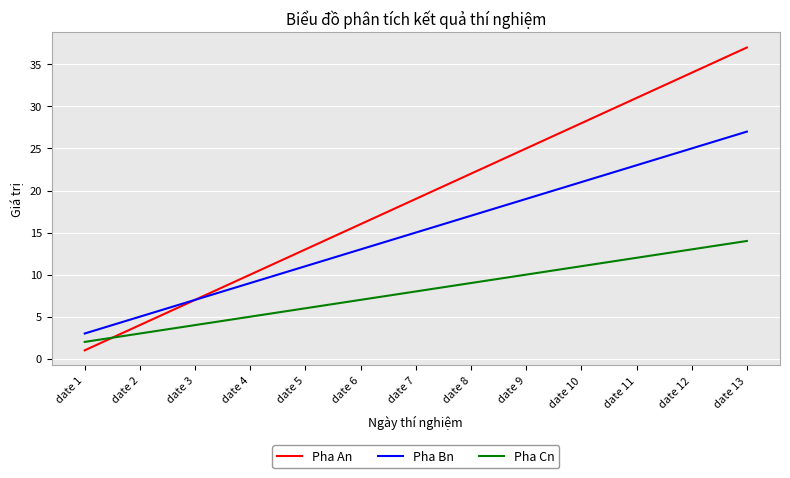

True or false: Pha Cn and Pha Bn cross at least once.

False